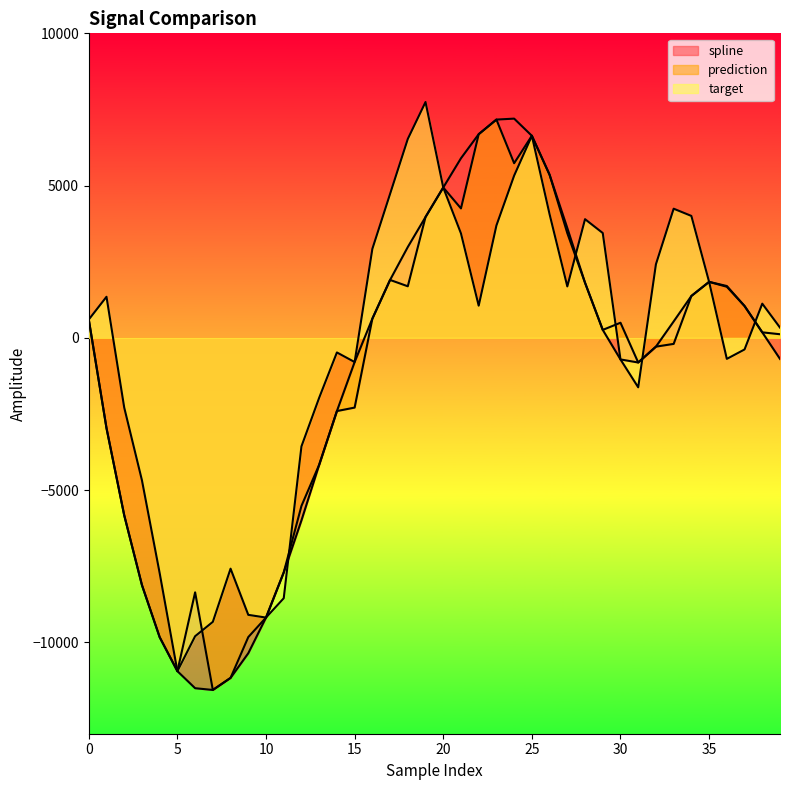

What is the difference between the prediction values at 9 and 16?

10455.3